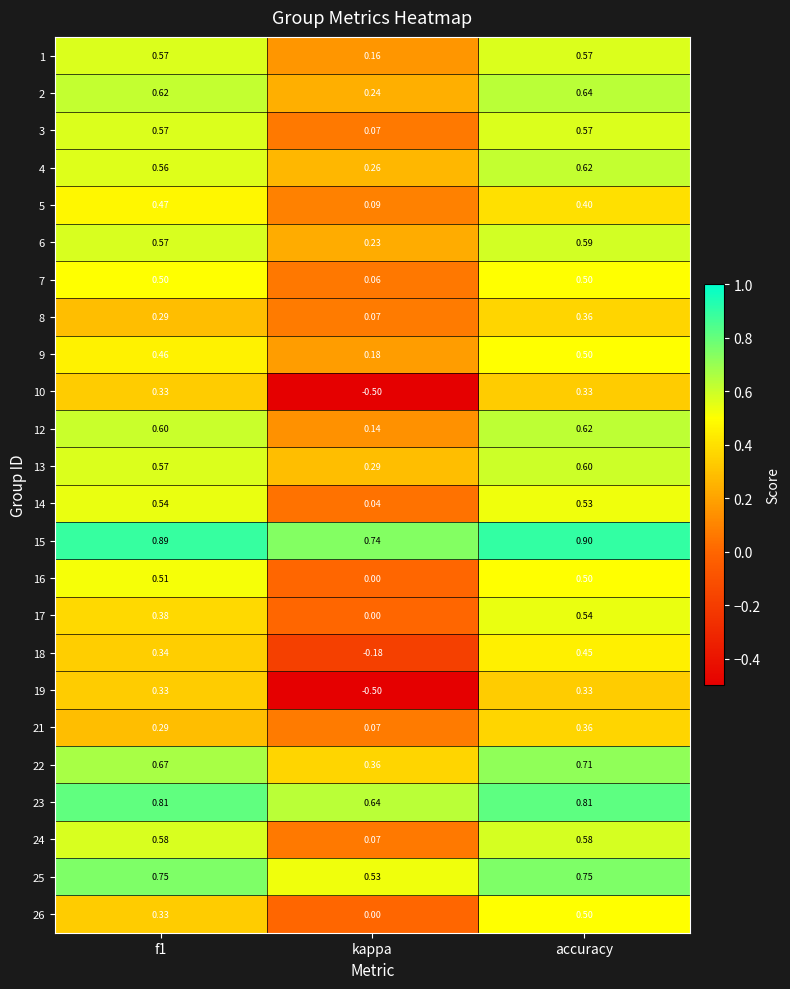

Is the value of 3 at kappa greater than the value of 21 at accuracy?

No